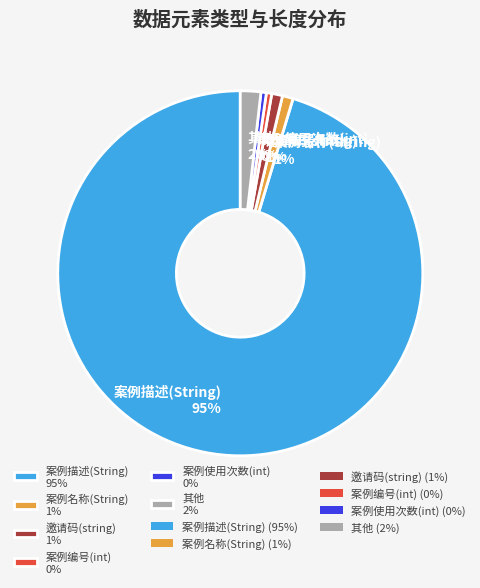

Is it true that 案例使用次数(int) 0% is 7% of the pie?

False